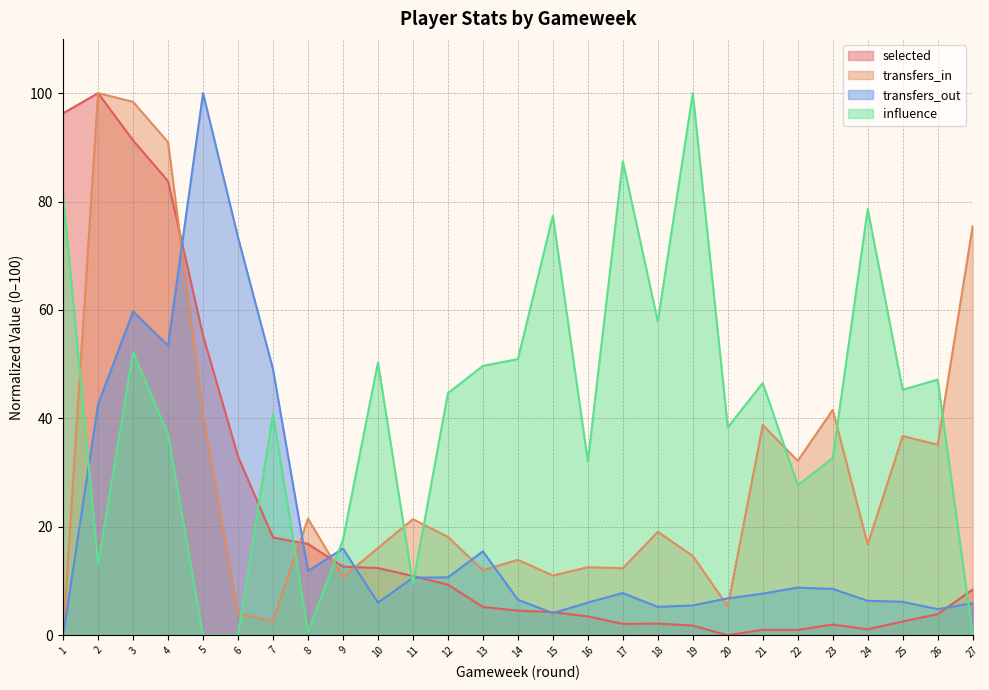

Is it true that transfers_out equals 12.7 at 23?

False